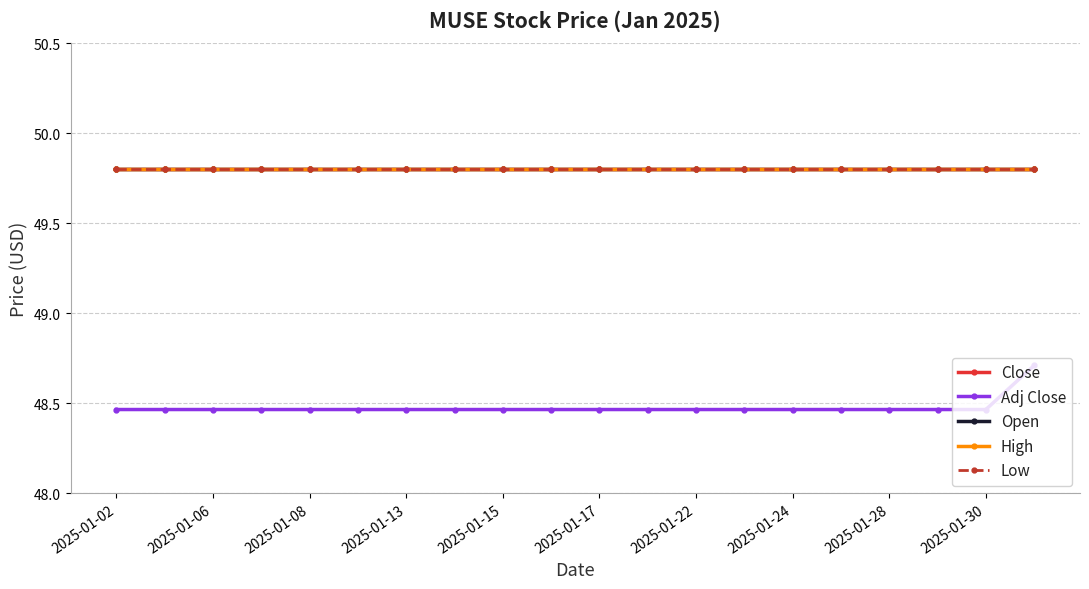

Is this an area chart (filled region under the line)?

No